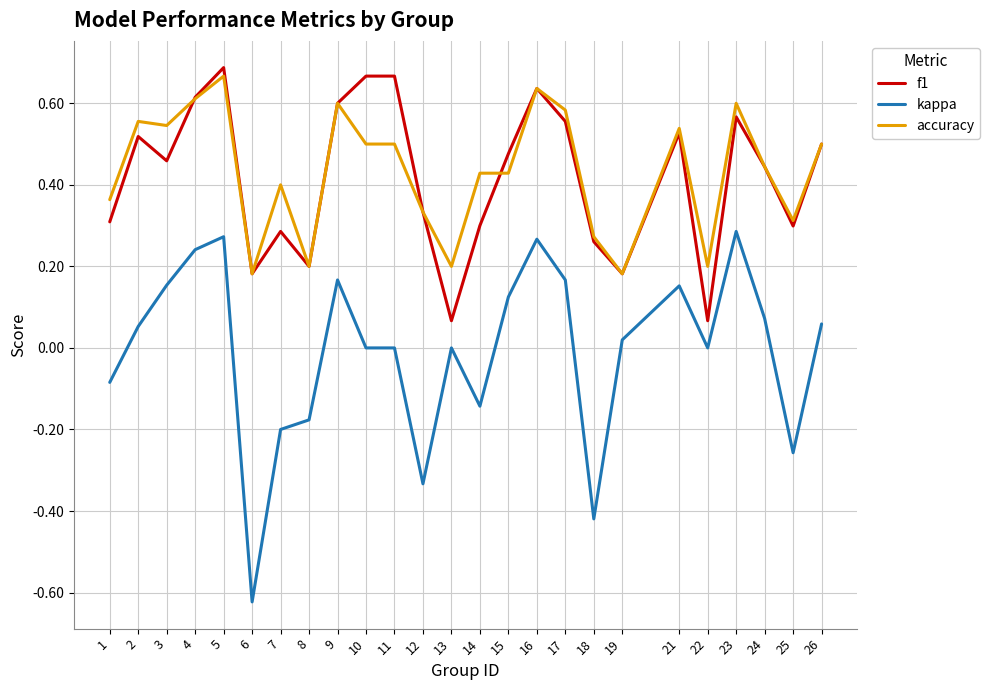

Between 1 and 5, which series saw the biggest shift?

f1